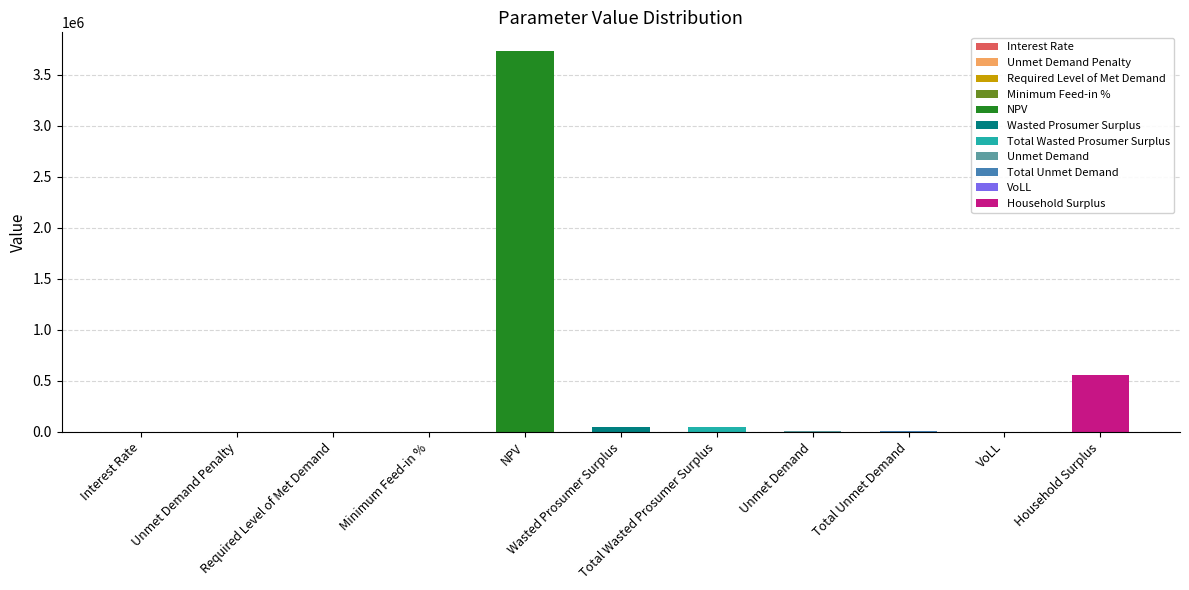

List the labels in order of value, largest first.

NPV, Household Surplus, Wasted Prosumer Surplus, Total Wasted Prosumer Surplus, Unmet Demand, Total Unmet Demand, VoLL, Minimum Feed-in %, Interest Rate, Unmet Demand Penalty, Required Level of Met Demand